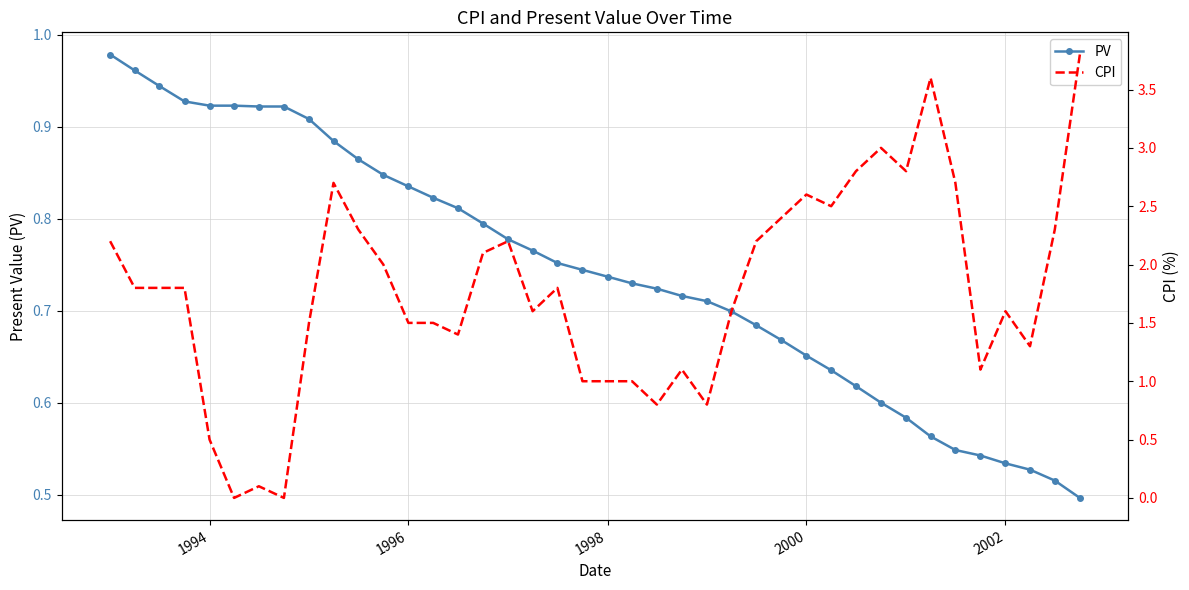

In CPI, how many points are higher than both neighbors (excluding endpoints)?

9